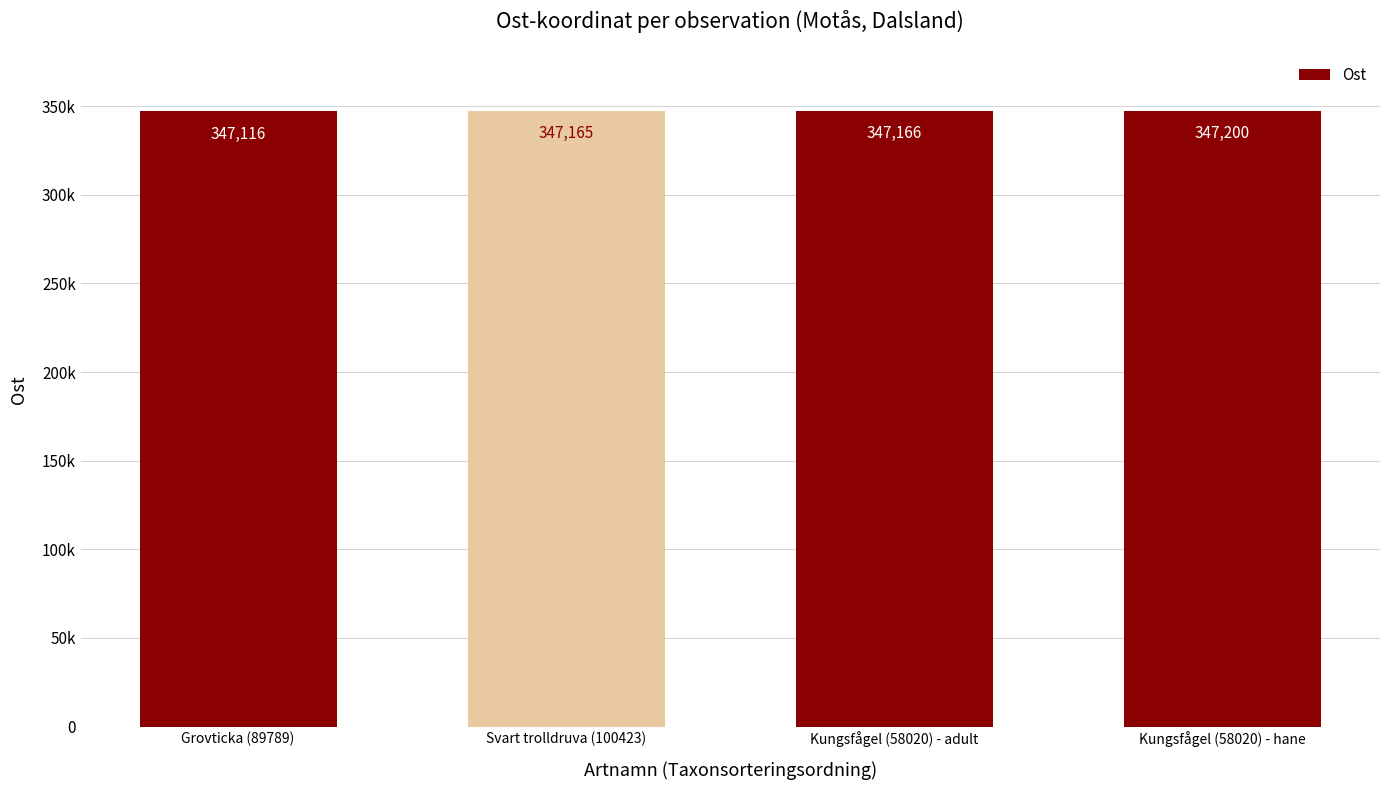

List the labels in order of value, largest first.

Kungsfågel (58020) - hane, Kungsfågel (58020) - adult, Svart trolldruva (100423), Grovticka (89789)